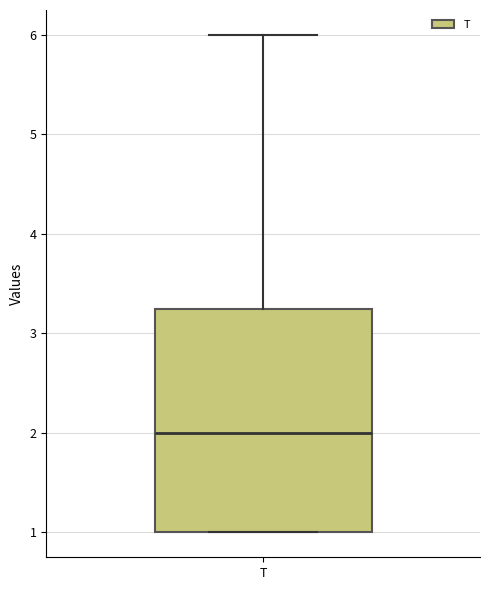

Where is the upper edge of the box for T on the y-axis? The values are not printed on the chart, so give them approximately, as read against the axis.

3.3